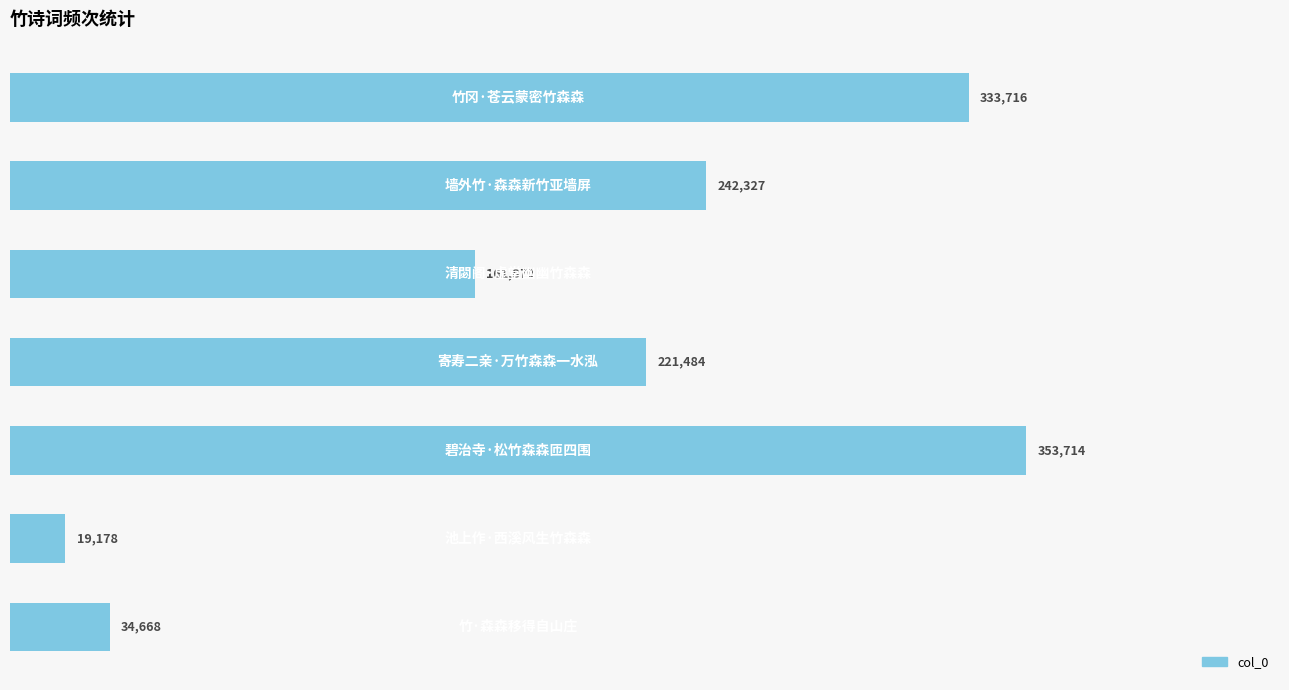

Reading bottom to top, what are all the values shown in this chart?

34668	19178	353714	221484	161870	242327	333716